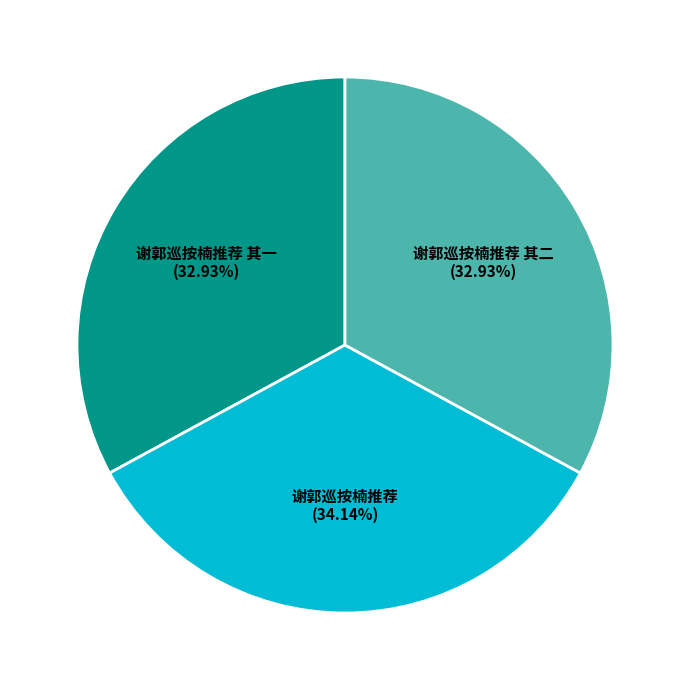

Does any single category account for the majority?

No